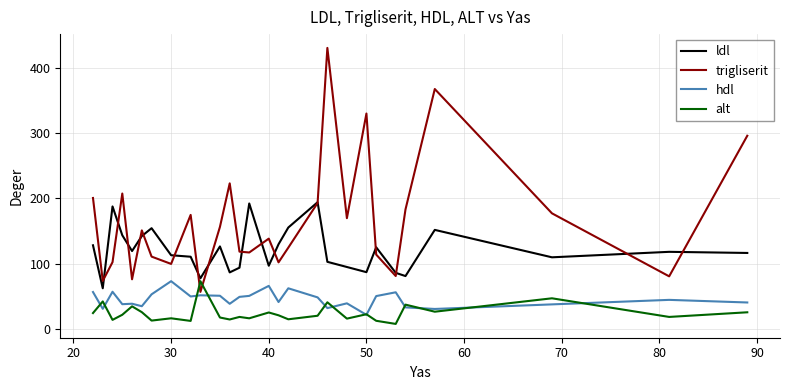

True or false: trigliserit and hdl cross at least once.

False